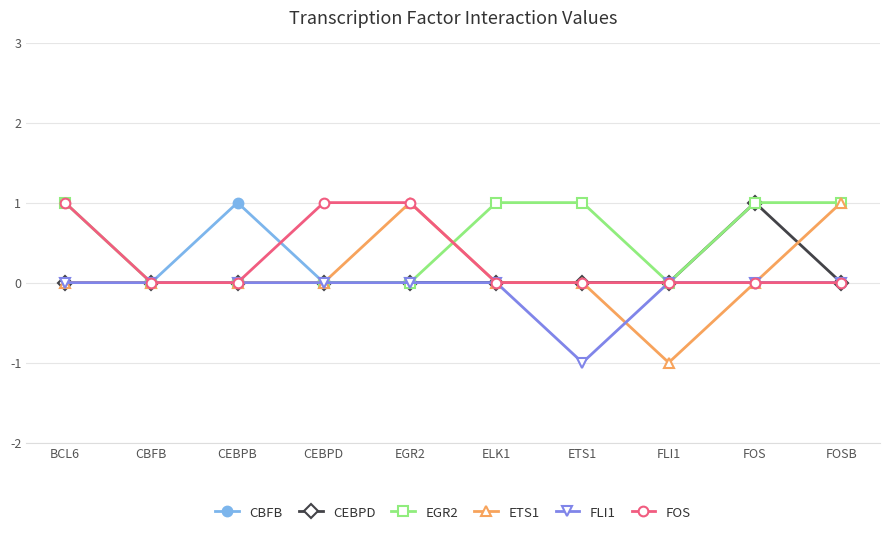

Is the value of FOS at FLI1 greater than the value of EGR2 at BCL6?

No